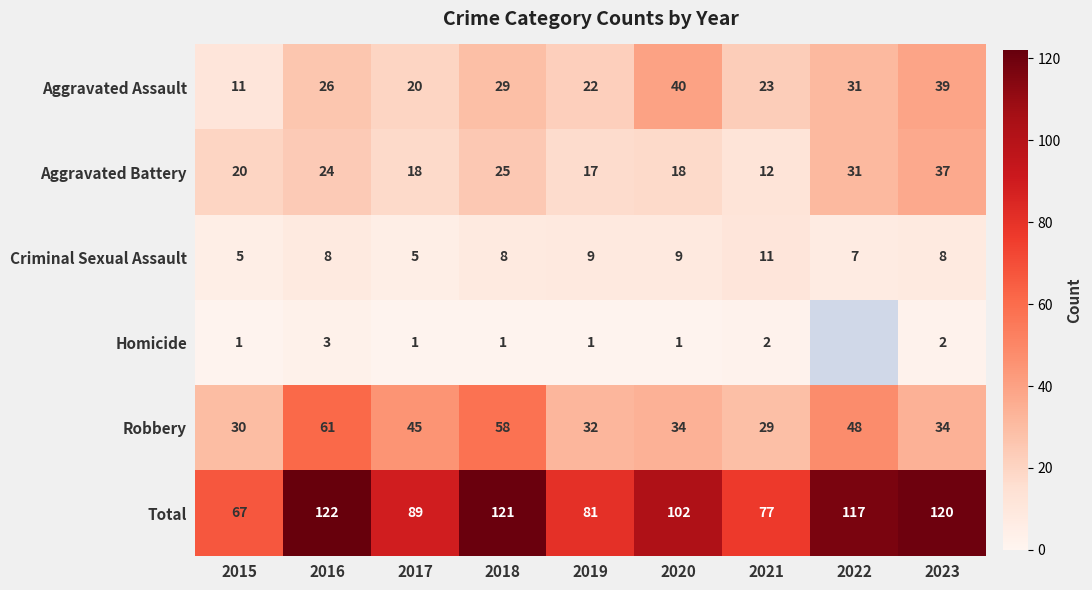

At which label does Total reach its minimum?

2015